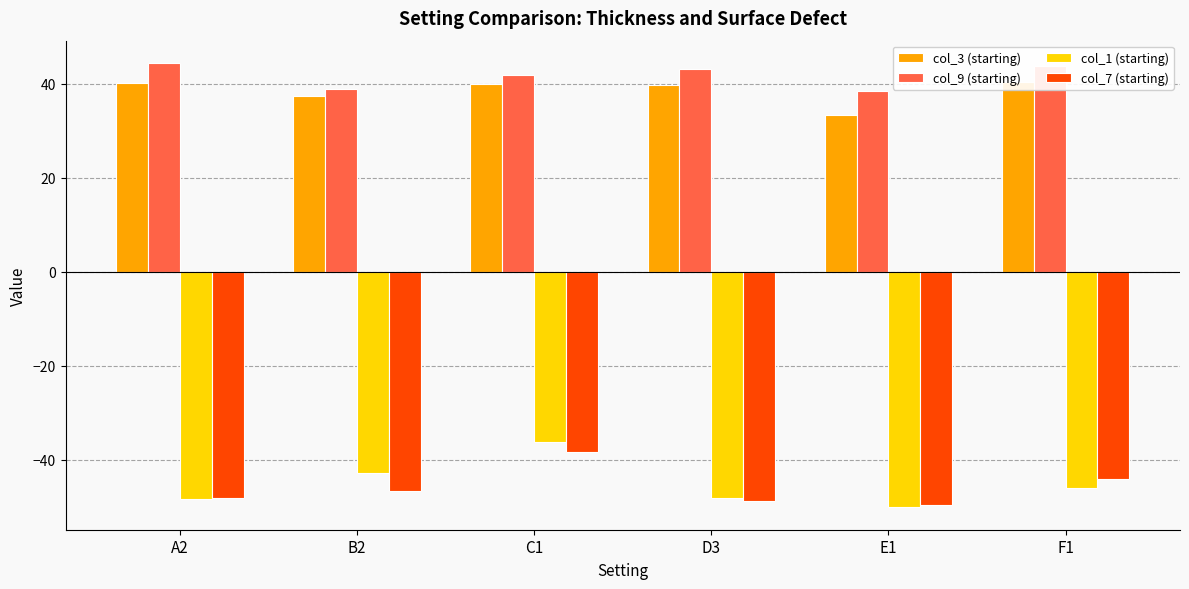

The col_9 (starting) series shows 42.0 at C1. True or false?

True